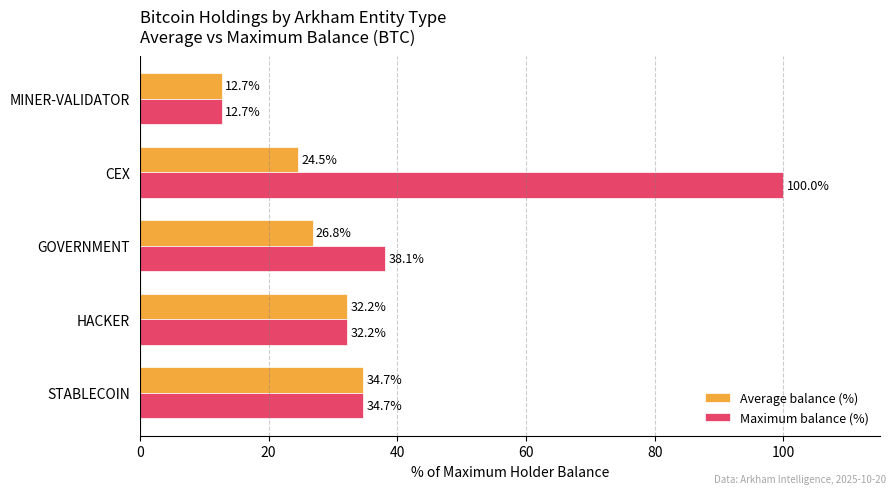

Is it true that Maximum balance (%) equals 10.1 at GOVERNMENT?

False